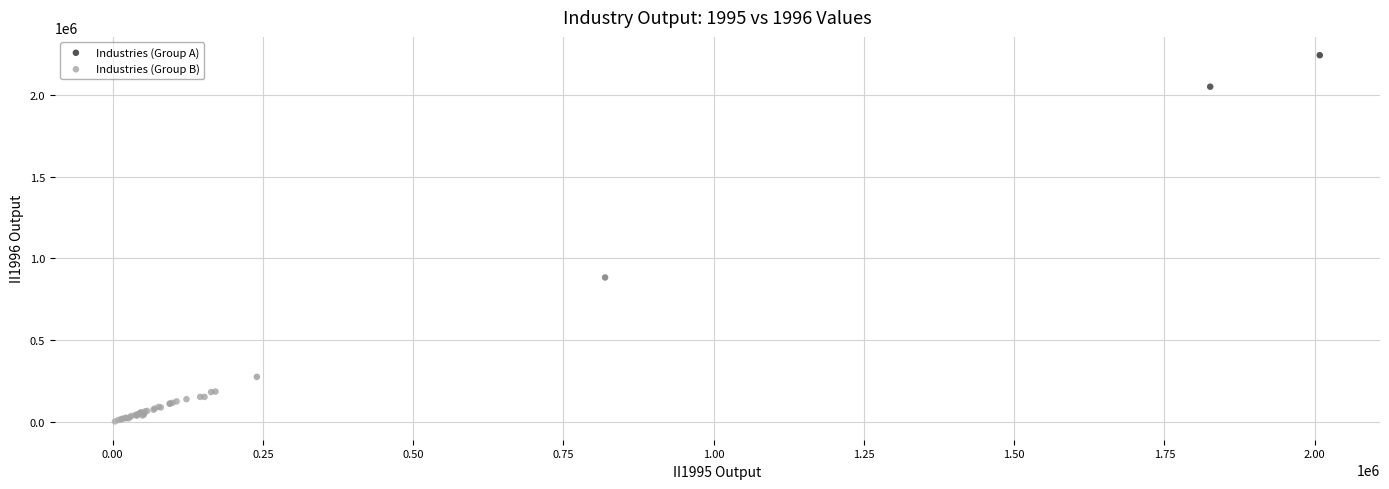

Which series reaches the maximum Y coordinate?

Industries (Group A)